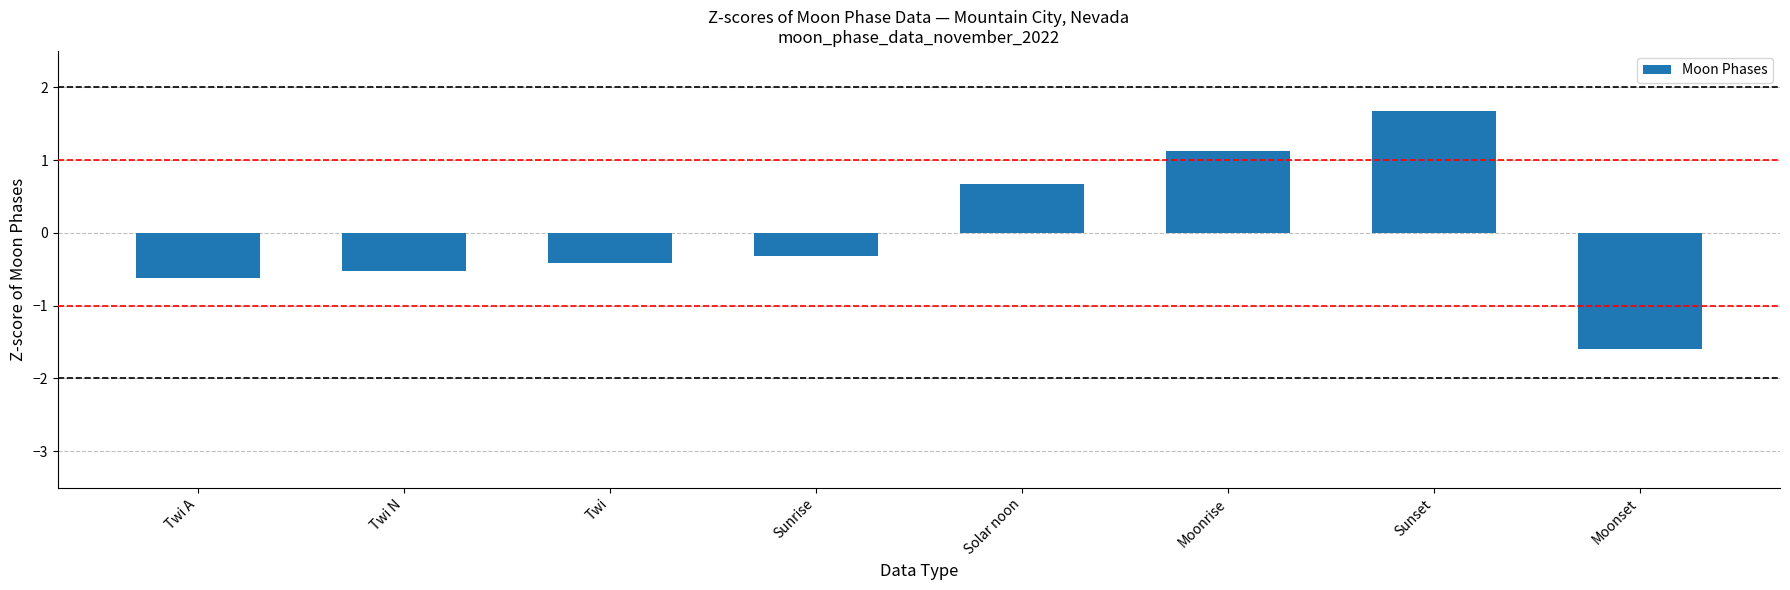

Which category has the highest value across all series?

Sunset